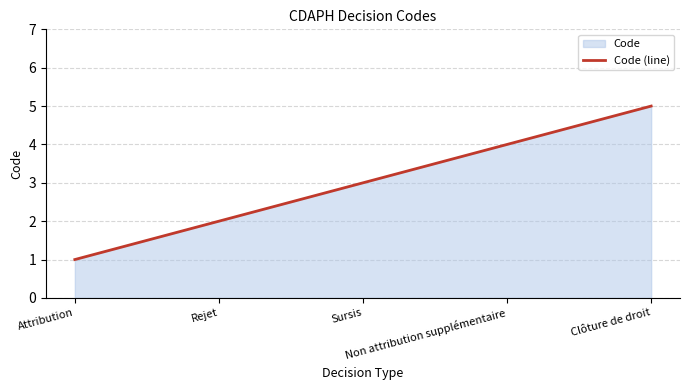

What is the sum of all values?

15